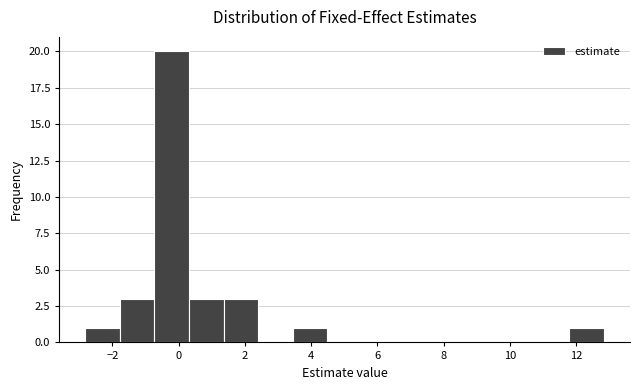

Reading left to right, transcribe this chart: for each bar, give the range it covers on the x-axis and its height. Neither the bar edges nor the heights are printed on the chart, so give them approximately, as read against the axes.

-2.8 to -1.8: 1
-1.8 to -0.8: 3
-0.8 to 0.4: 20
0.4 to 1.4: 3
1.4 to 2.4: 3
2.4 to 3.4: 0
3.4 to 4.4: 1
4.4 to 5.6: 0
5.6 to 6.6: 0
6.6 to 7.6: 0
7.6 to 8.6: 0
8.6 to 9.8: 0
9.8 to 10.8: 0
10.8 to 11.8: 0
11.8 to 12.8: 1